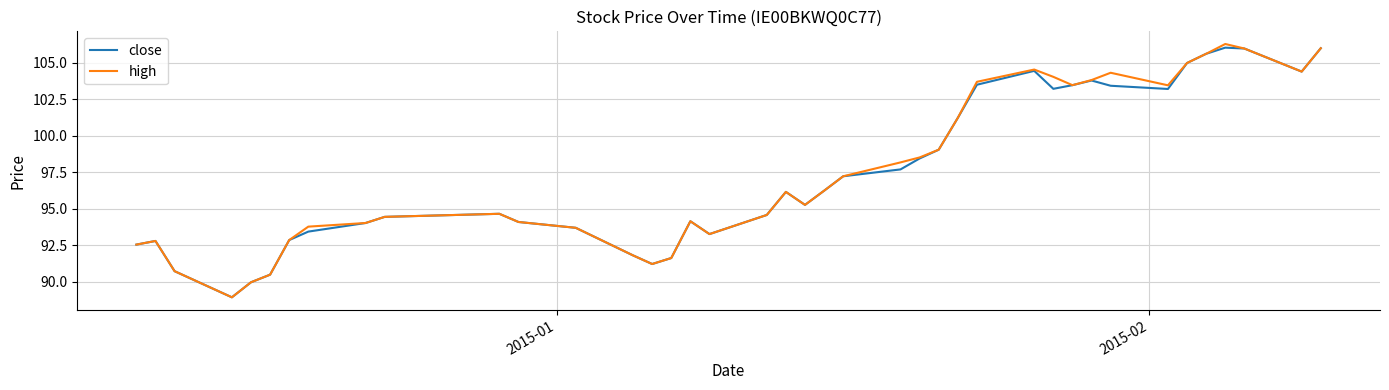

What is the minimum value shown in the chart?

88.9